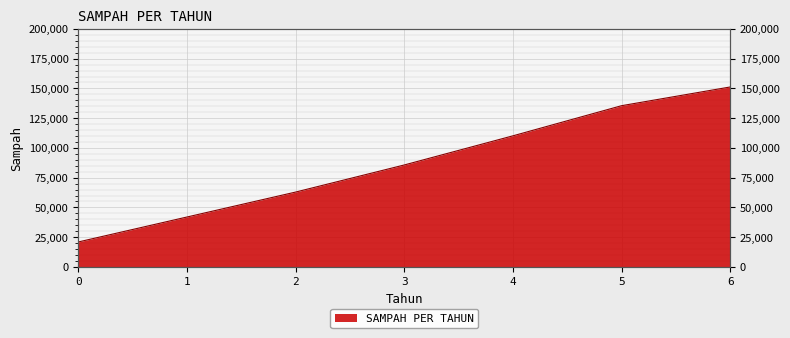

What is the average value?

86915.9